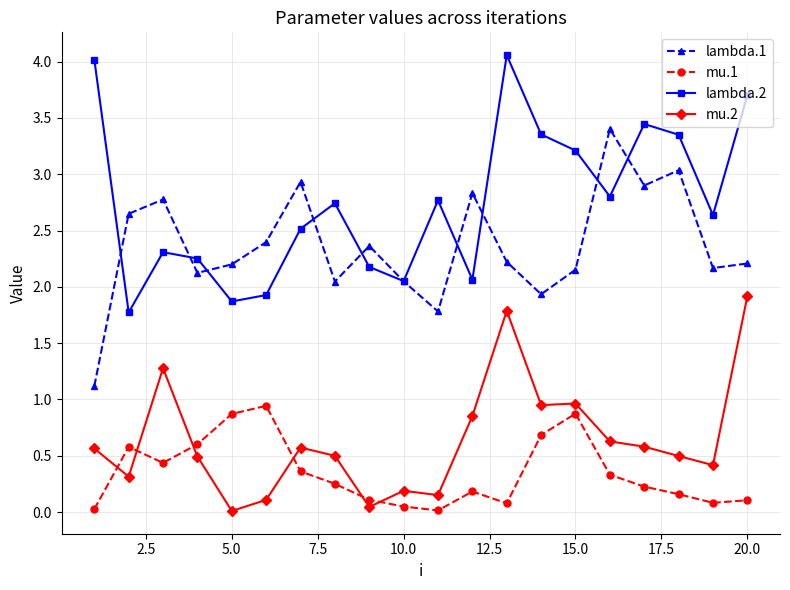

List the series in order of their peak value, lowest first.

mu.1, mu.2, lambda.1, lambda.2